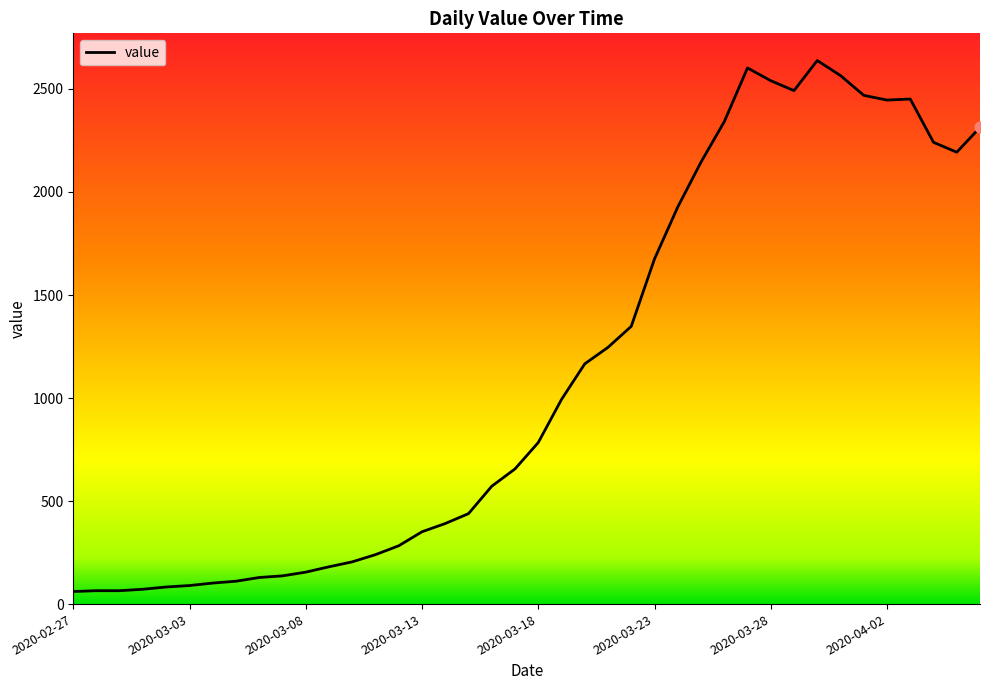

Which has a higher value, 2020-04-02 or 2020-03-30?

2020-03-30